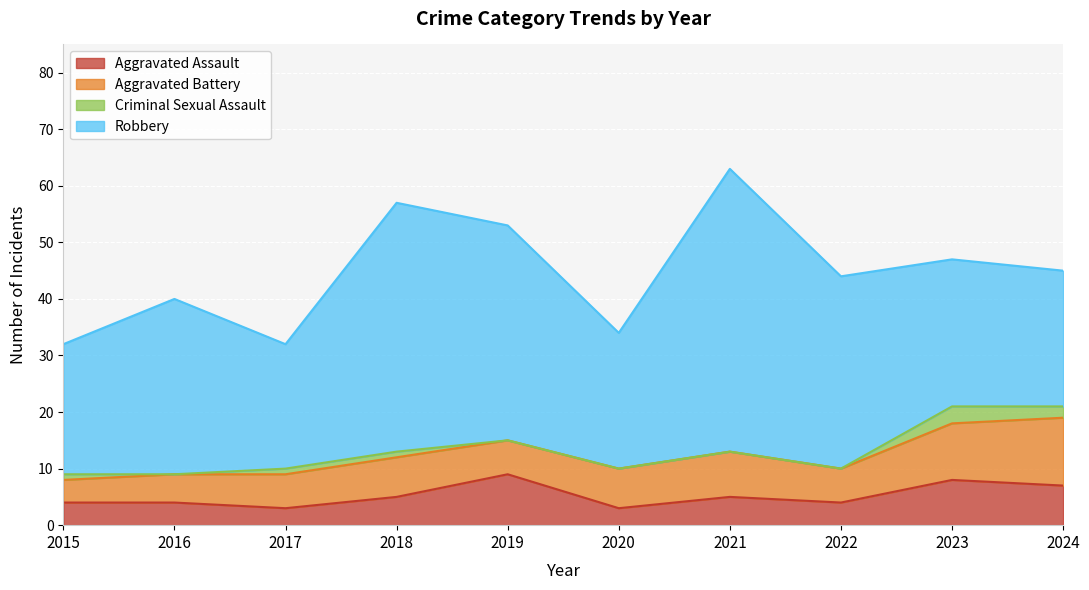

The value of Aggravated Battery at 2020 is 7. True or false?

True